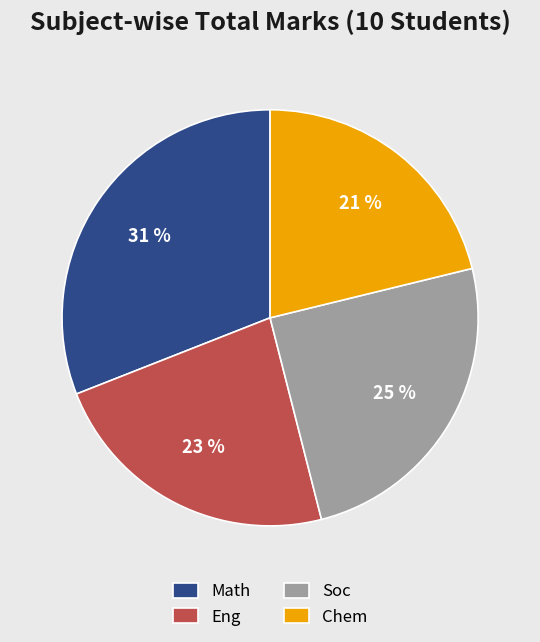

Is it true that Chem is 21% of the pie?

True